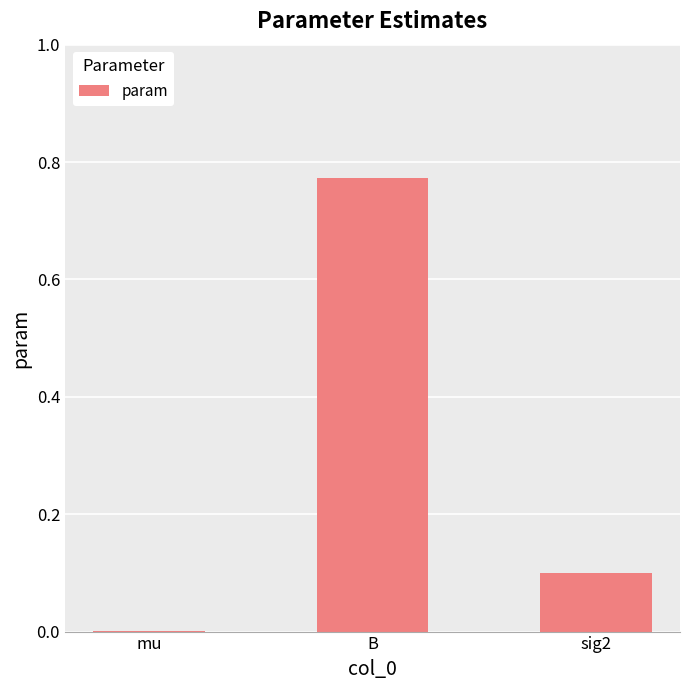

Count the number of categories in the chart.

3